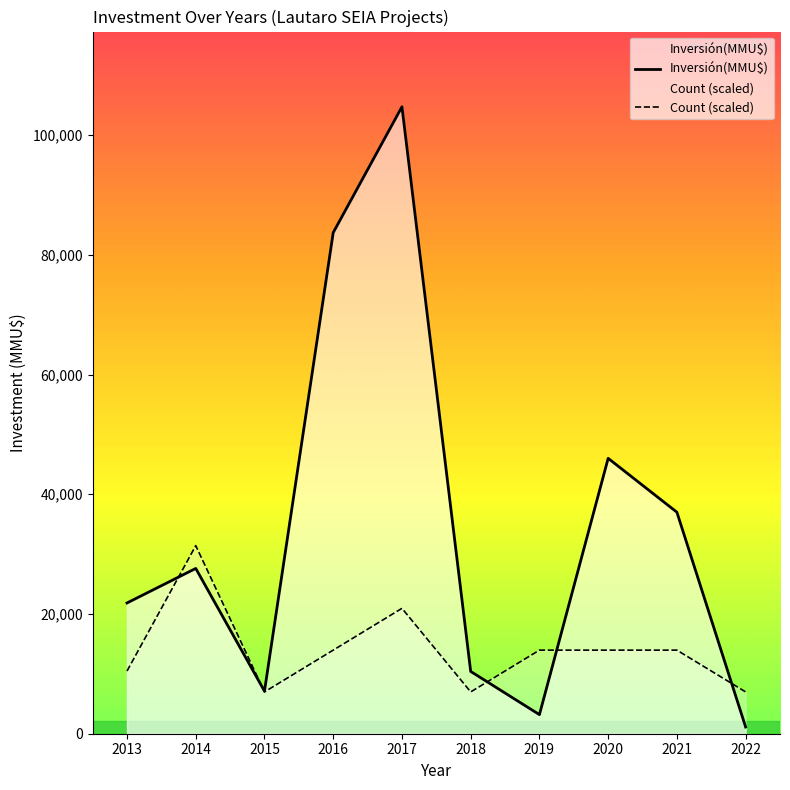

True or false: Inversión(MMU$) has a value of 83700.0 at 2016.

True